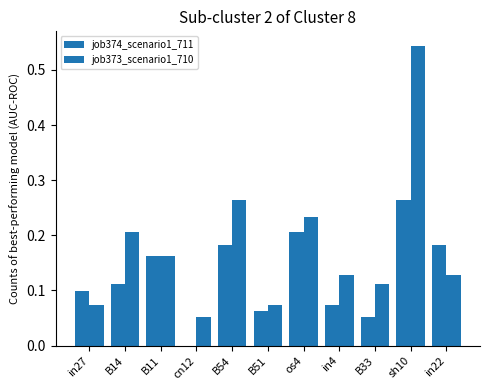

Are the bars grouped side by side (vs. stacked)?

Yes